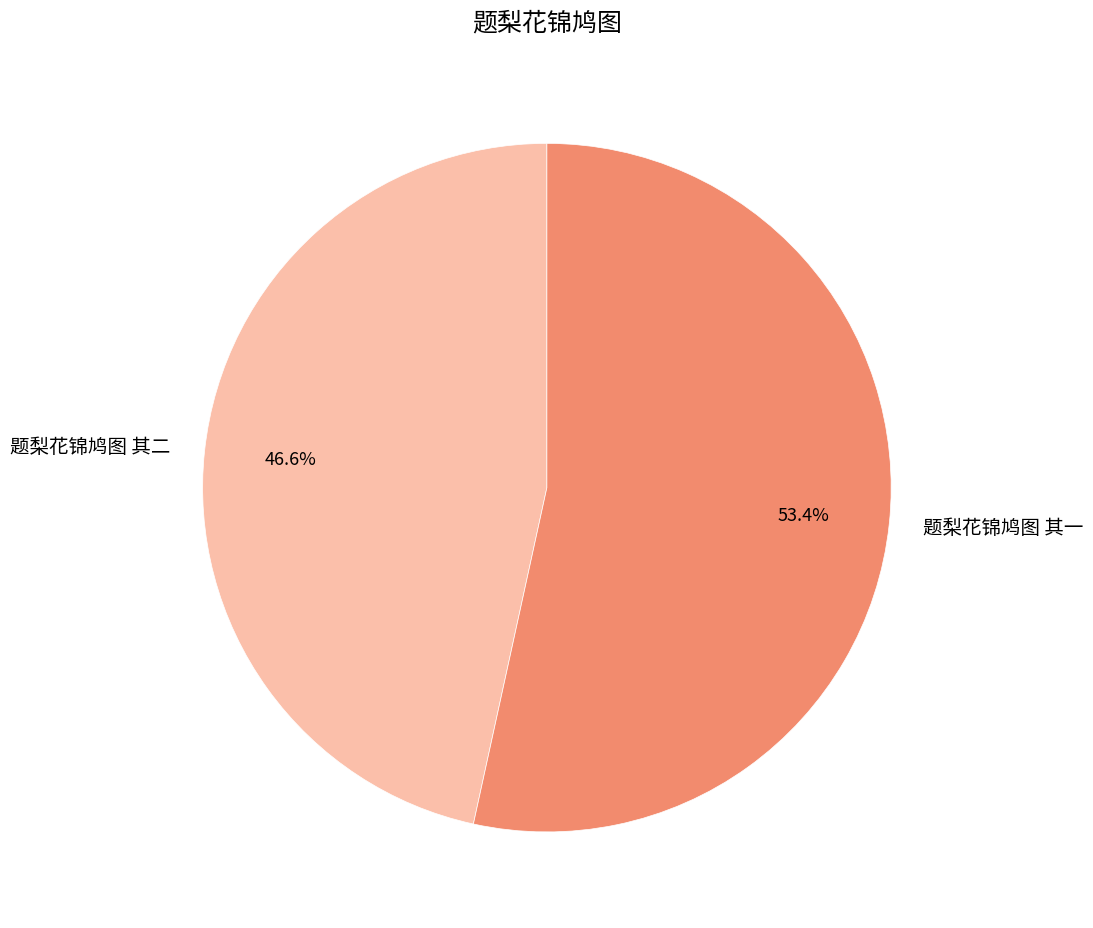

What percentage is the 题梨花锦鸠图 其二 slice, to the nearest percent?

47%